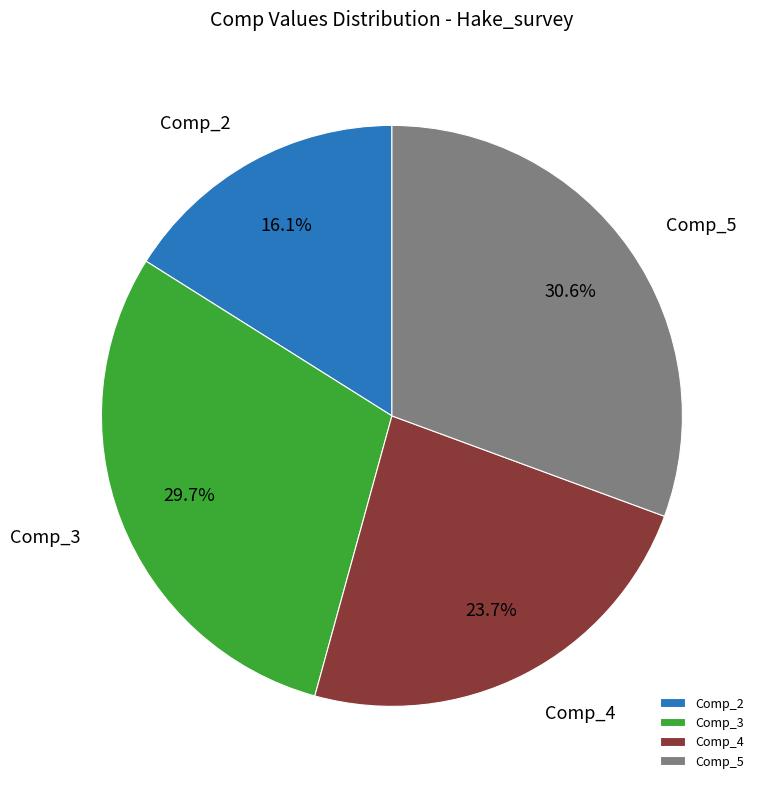

How many segments does this pie chart have?

4